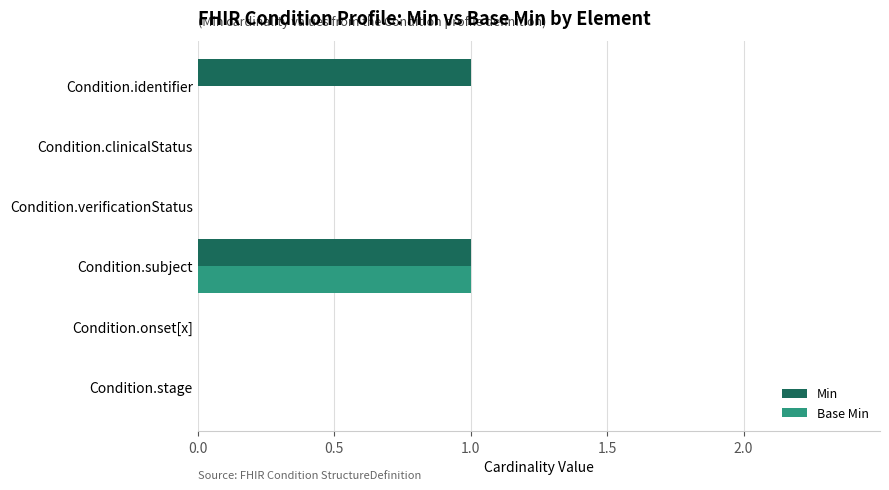

What is the sum of all Min values?

2